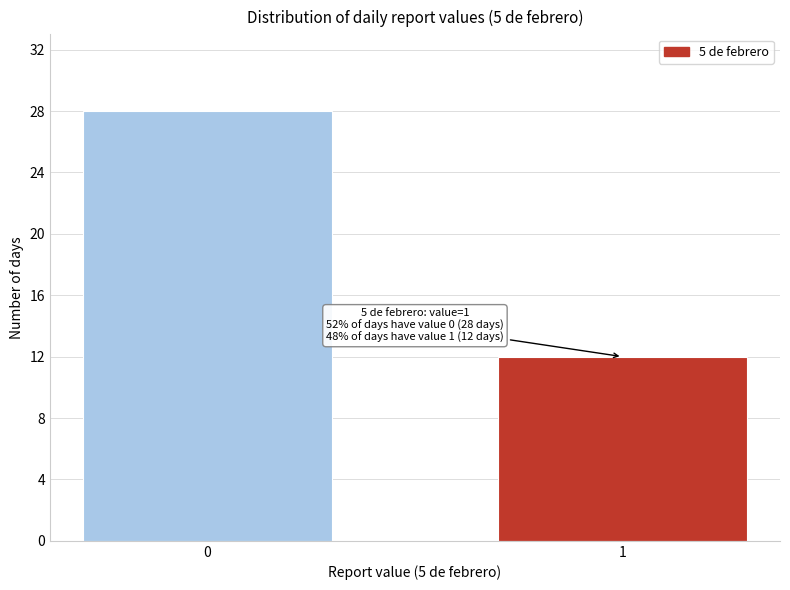

Reading left to right, list all the values displayed in this chart.

0=28	1=12